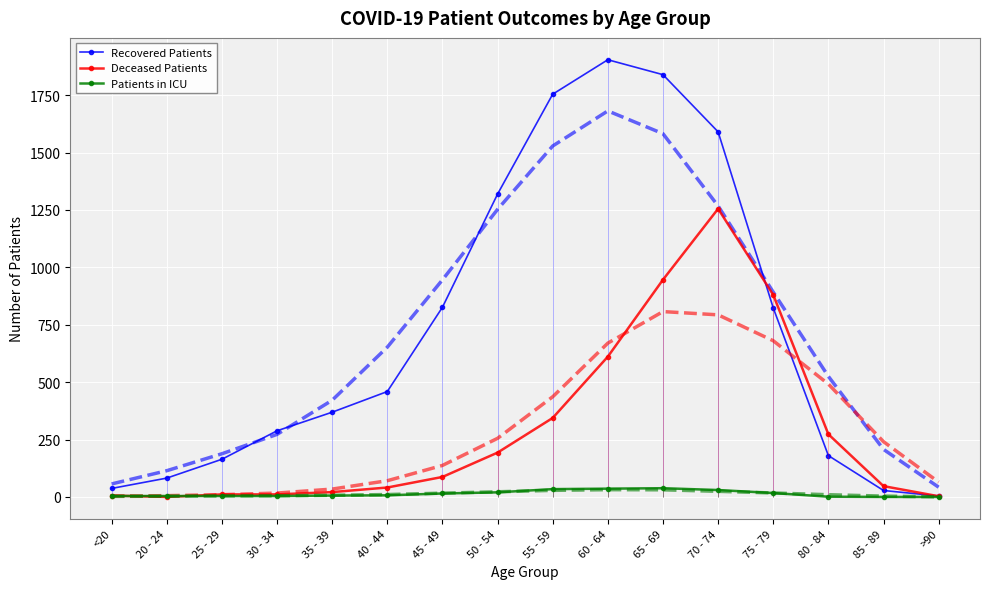

The Patients in ICU series shows 50 at 55 - 59. True or false?

False